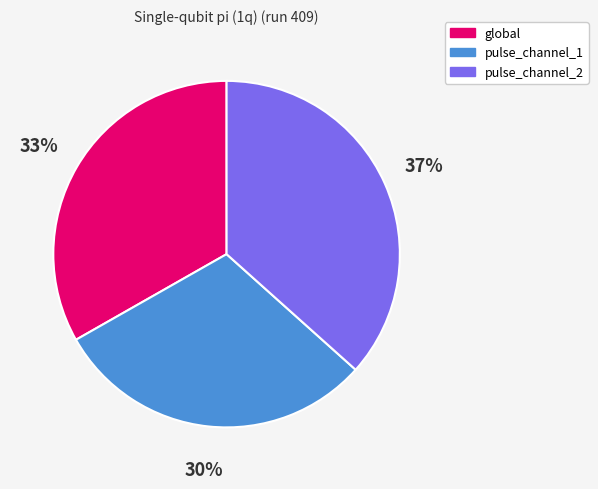

What is the smallest slice in the pie chart?

pulse_channel_1